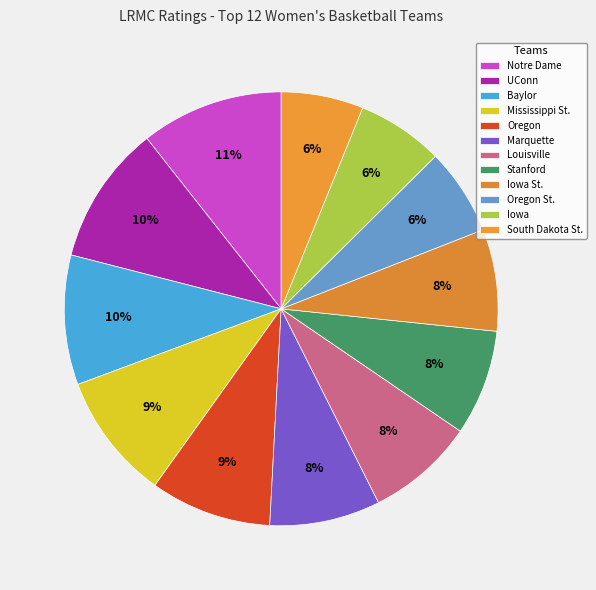

True or false: UConn accounts for 10% of the total.

True